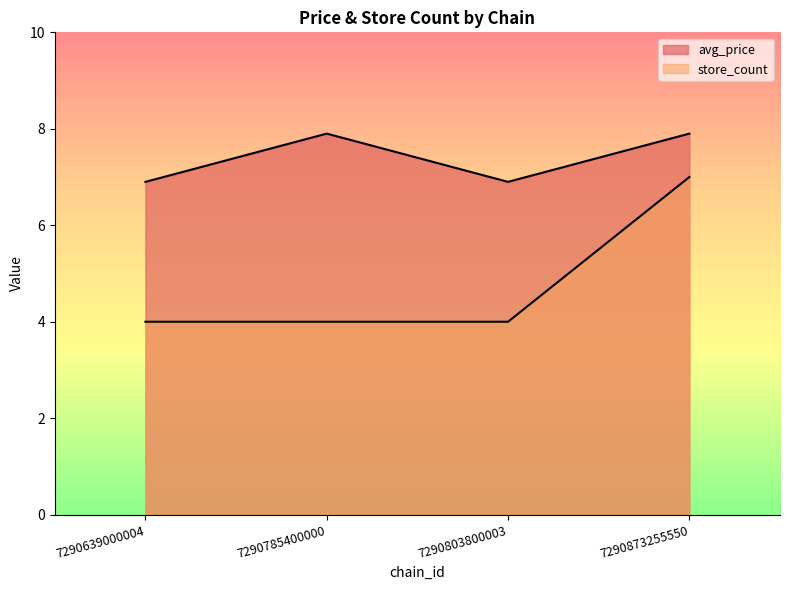

True or false: avg_price has more than 2 interior local peaks.

False